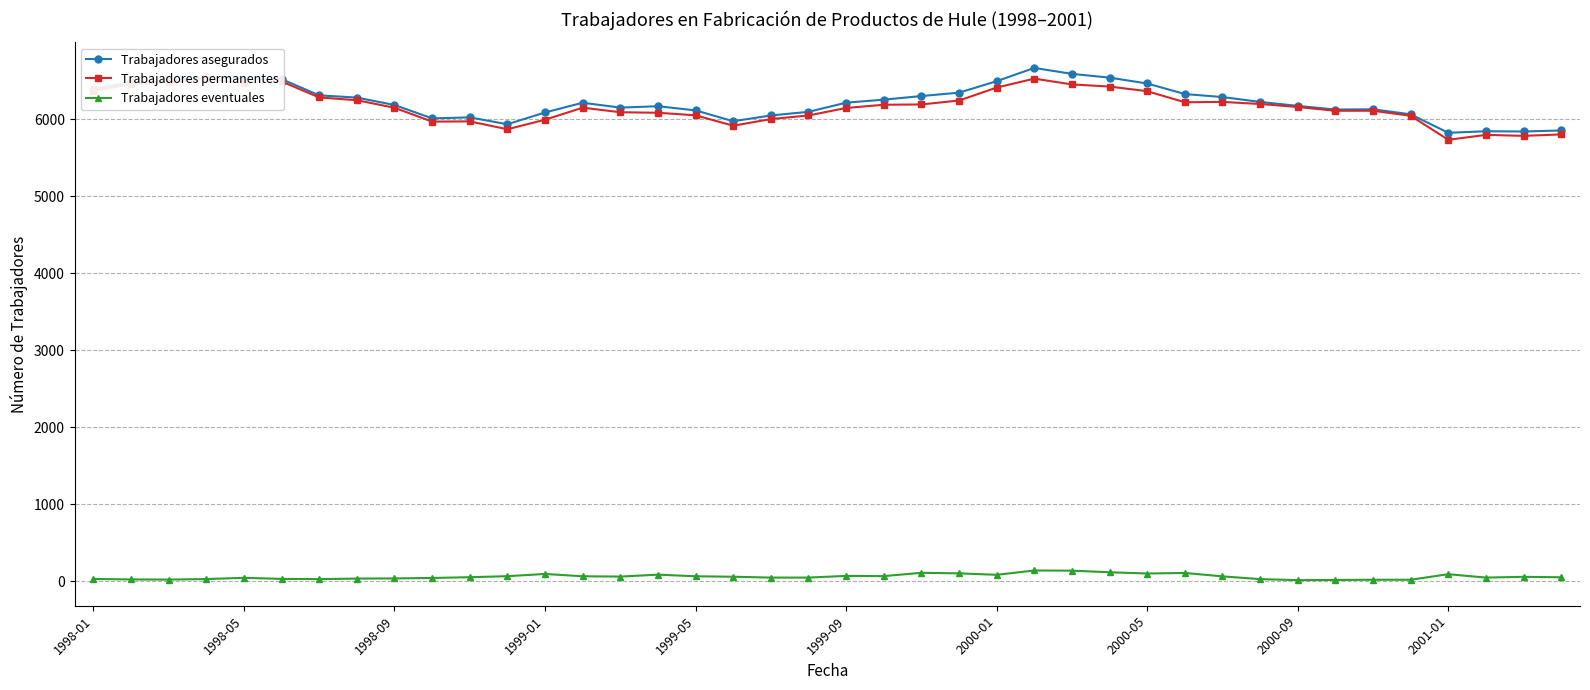

At how many categories does at least one series exceed 2582?

40